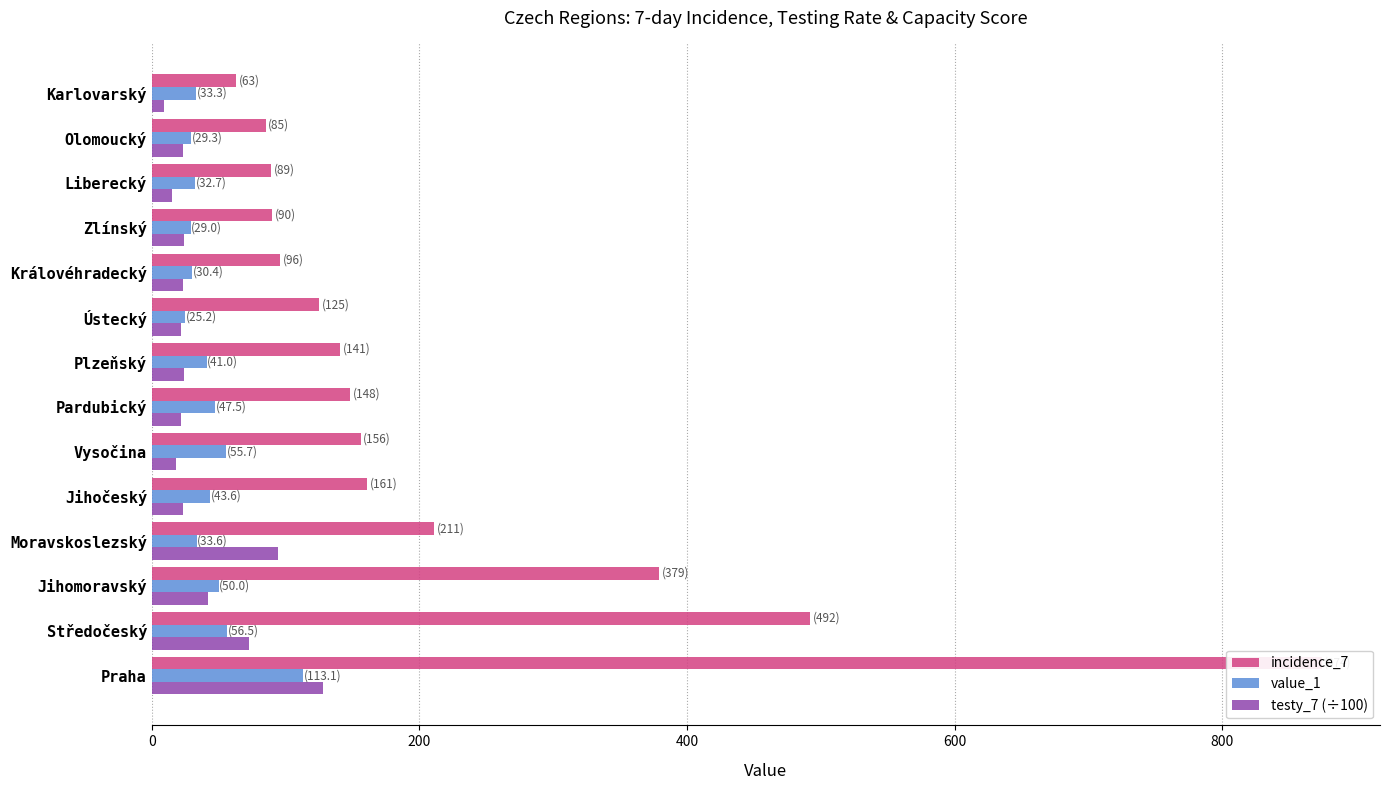

What is the spread (max minus min) of values at Zlínský?

66.0